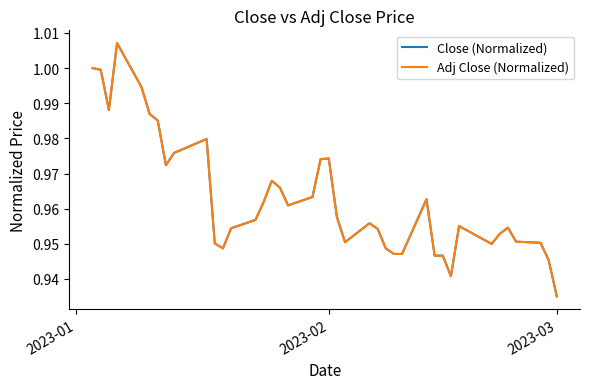

True or false: Close (Normalized) and Adj Close (Normalized) intersect in this chart.

True